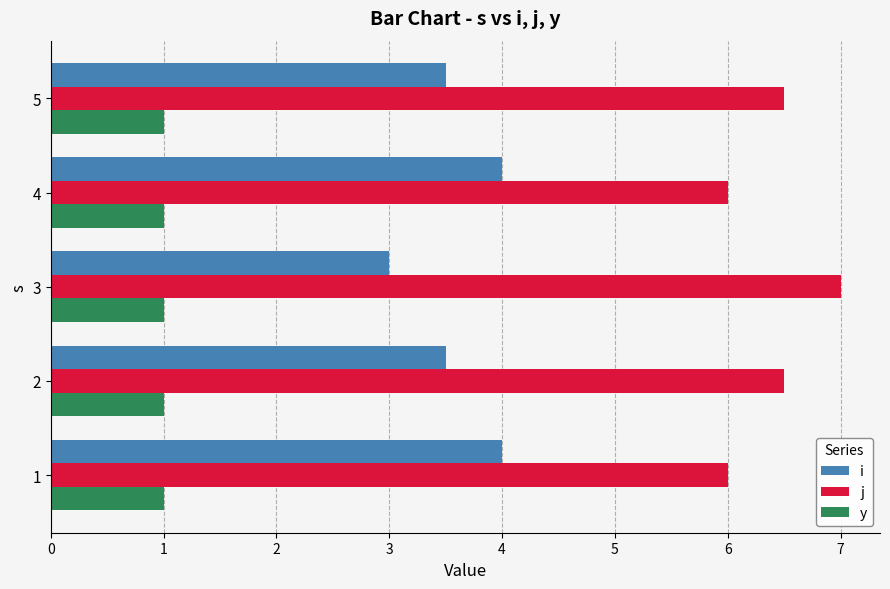

Is the value of i at 4 greater than the value of j at 3?

No